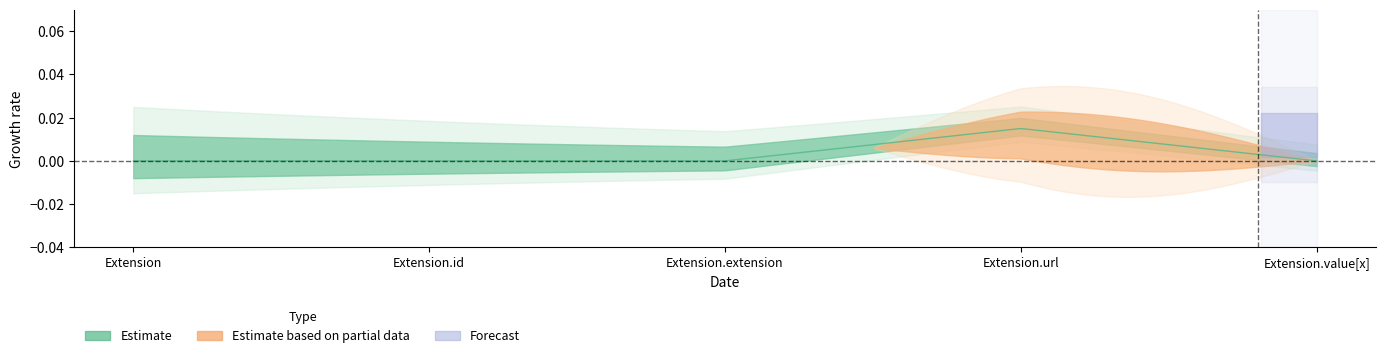

True or false: Min and Base Min cross at least once.

False